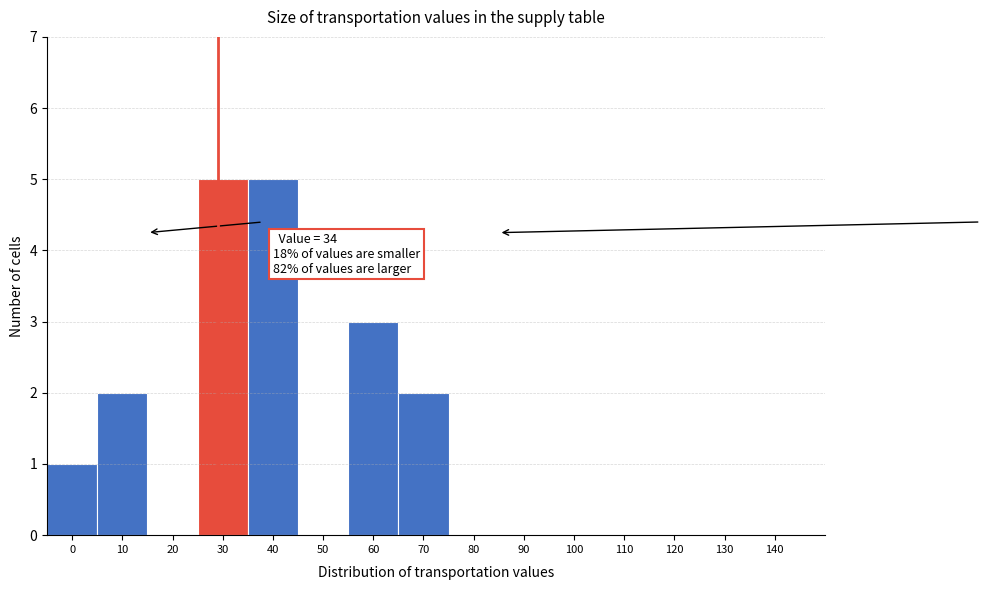

Reading left to right, what are all the values shown in this chart?

0=1	10=2	20=0	30=5	40=5	50=0	60=3	70=2	80=0	90=0	100=0	110=0	120=0	130=0	140=0